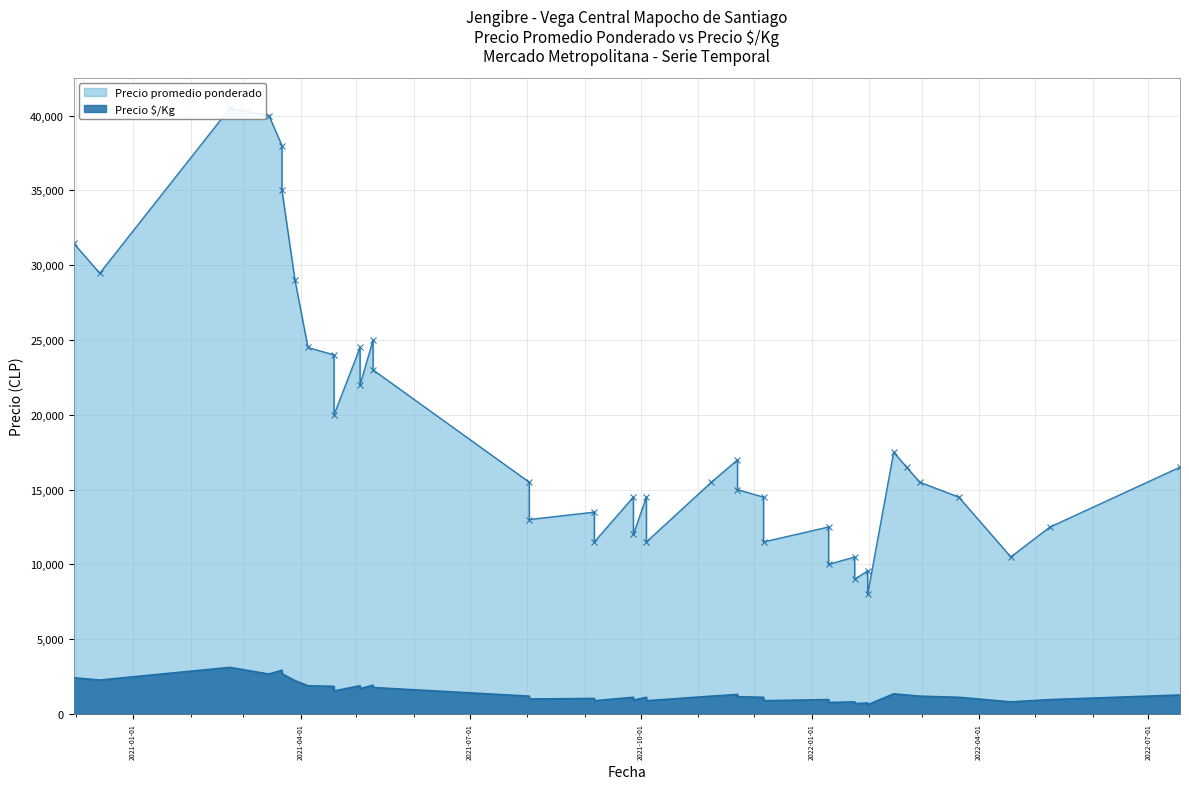

Reading left to right, what are all the values shown in this chart?

Precio promedio ponderado: 2020-11-30=31465	2021-08-02=15494	2021-08-02=13000	2022-03-21=14500	2022-01-31=9575	2022-01-31=8000	2022-05-09=12494	2022-01-10=12500	2022-01-10=10000	2021-11-22=16987	2021-11-22=15000	2021-04-19=24000	2021-04-19=20000	2022-01-24=10494	2022-01-24=9000	2022-02-28=15494	2021-10-04=14500	2021-10-04=11500	2021-05-10=25000	2021-05-10=23000	2022-04-18=10500	2021-11-08=15500	2021-03-22=38000	2021-03-22=35000	2021-05-03=24500	2021-05-03=22000	2022-07-18=16500	2021-12-06=14494	2021-12-06=11500	2021-09-27=14500	2021-09-27=12000	2022-02-14=17500	2022-02-21=16494	2021-03-15=40000	2021-02-22=40500	2021-09-06=13494	2021-09-06=11500	2021-03-29=29000	2020-12-14=29465	2021-04-05=24500
Precio é/Kg: 2020-11-30=2420	2021-08-02=1192	2021-08-02=1000	2022-03-21=1115	2022-01-31=737	2022-01-31=615	2022-05-09=961	2022-01-10=962	2022-01-10=769	2021-11-22=1307	2021-11-22=1154	2021-04-19=1846	2021-04-19=1538	2022-01-24=807	2022-01-24=692	2022-02-28=1192	2021-10-04=1115	2021-10-04=885	2021-05-10=1923	2021-05-10=1769	2022-04-18=808	2021-11-08=1192	2021-03-22=2923	2021-03-22=2692	2021-05-03=1885	2021-05-03=1692	2022-07-18=1269	2021-12-06=1115	2021-12-06=885	2021-09-27=1115	2021-09-27=923	2022-02-14=1346	2022-02-21=1269	2021-03-15=2667	2021-02-22=3115	2021-09-06=1038	2021-09-06=885	2021-03-29=2231	2020-12-14=2267	2021-04-05=1885